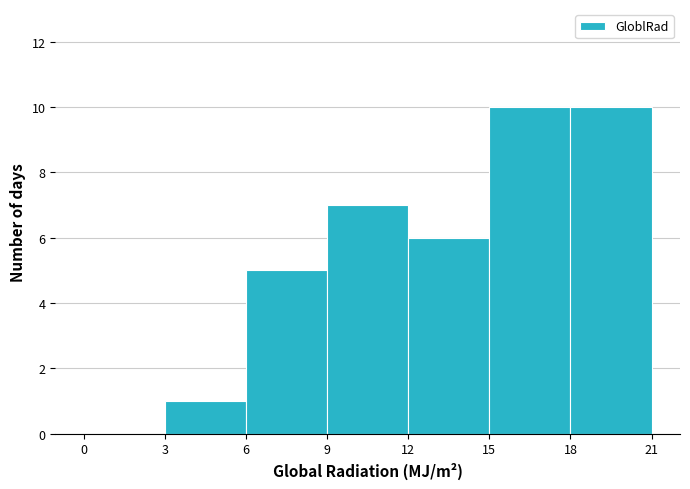

Reading left to right, transcribe this chart: for each bar, give the range it covers on the x-axis and its height. The values are not printed on the chart, so give them approximately, as read against the axis.

0 to 3: 0
3 to 6: 1
6 to 9: 5
9 to 12: 7
12 to 15: 6
15 to 18: 10
18 to 21: 10